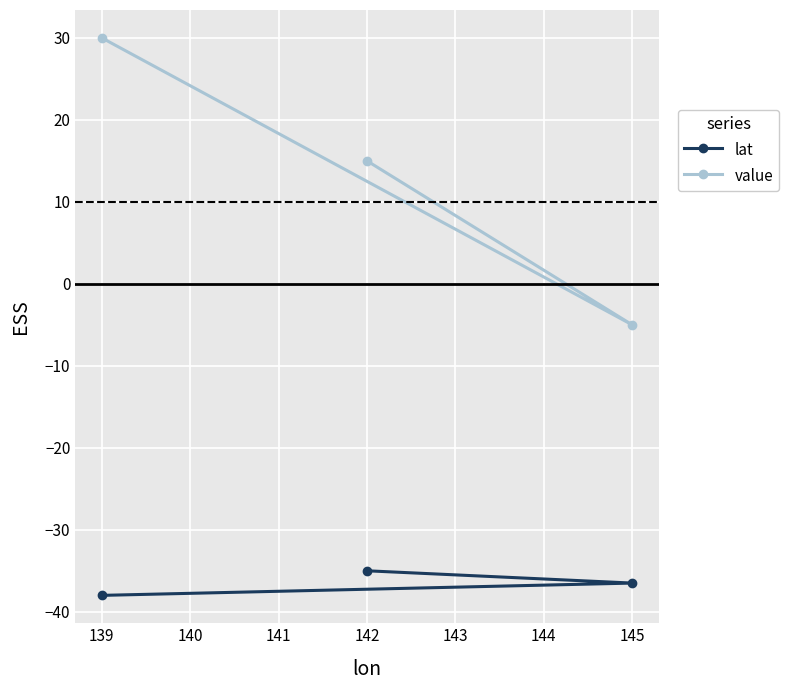

Rank the series by their average value, from lowest to highest.

lat, value